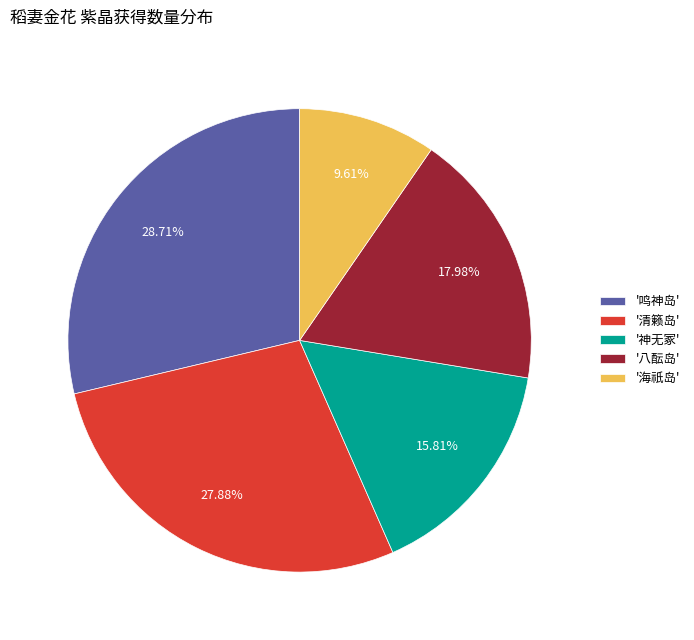

Which has a higher value, '神无冢' or '八酝岛'?

'八酝岛'